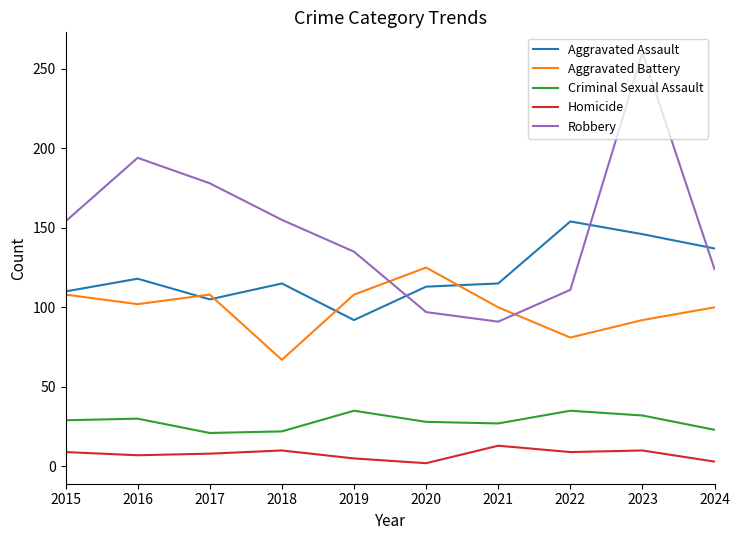

Rank the series by their maximum value, from highest to lowest.

Robbery, Aggravated Assault, Aggravated Battery, Criminal Sexual Assault, Homicide